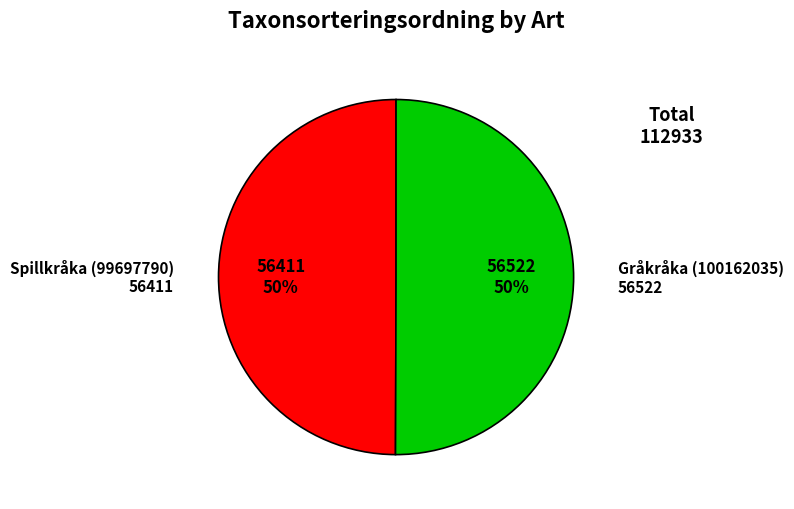

To the nearest percent, what is the average slice percentage?

50%